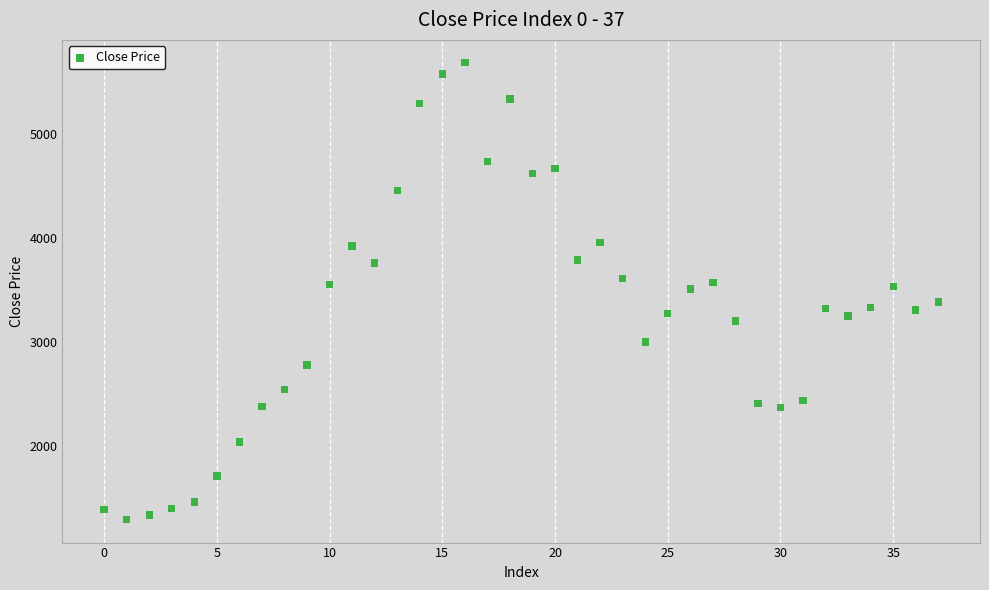

What is the range of Y values (max minus min)?

4394.2